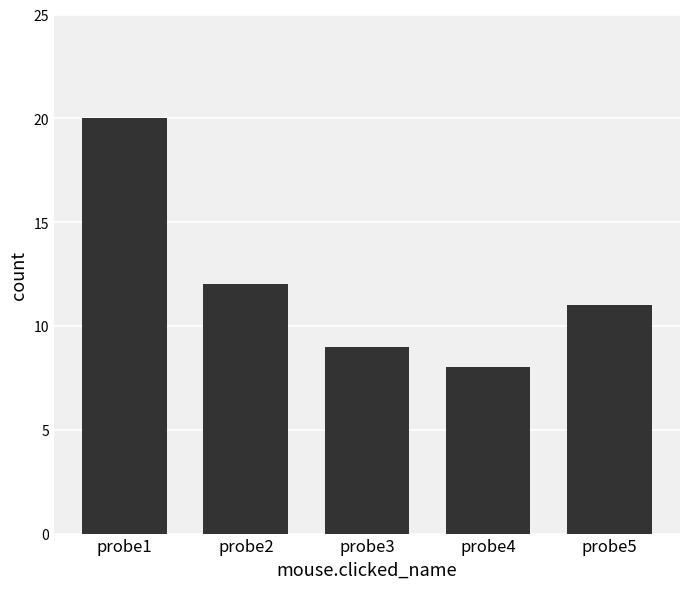

At which label is the value closest to 14?

probe2